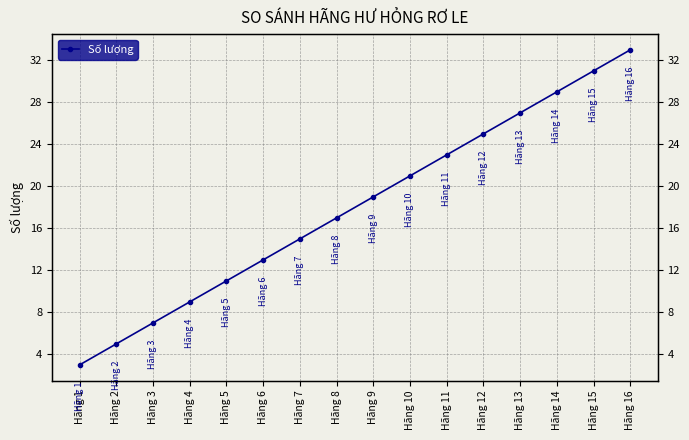

True or false: the data has more than 1 interior local peaks.

False